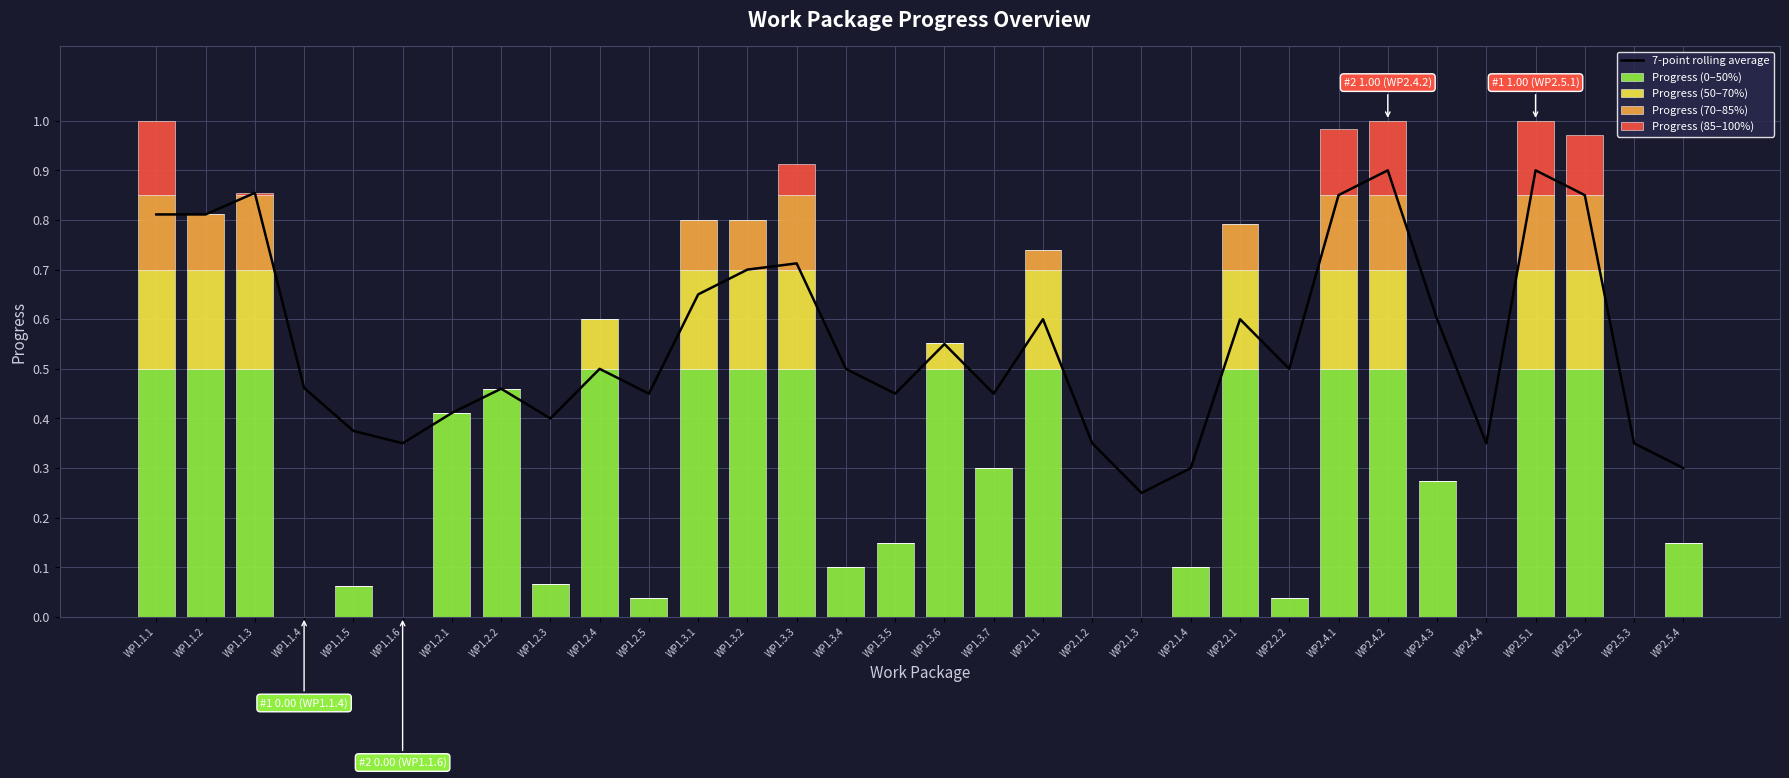

At which label is Progress (0–50%) closest to 0?

WP1.1.4